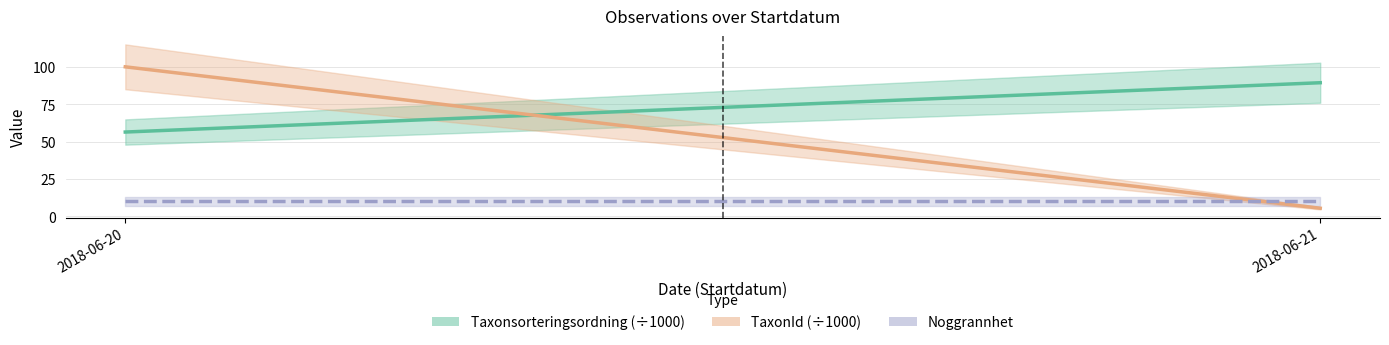

Which category has the highest value across all series?

2018-06-20